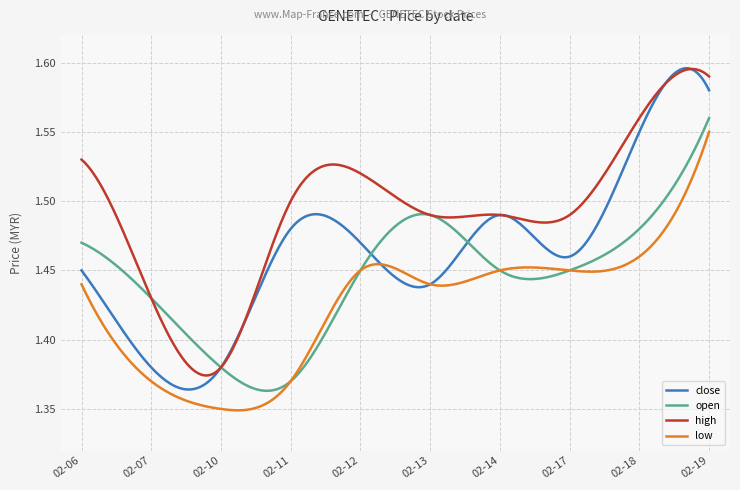

Which series has the widest spread of values?

close